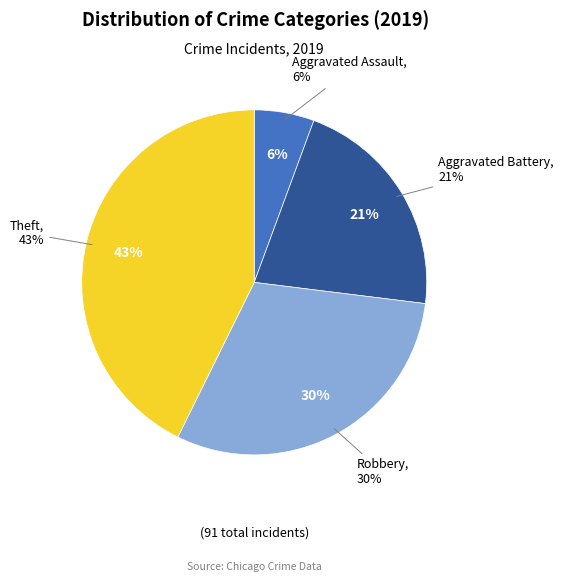

Does any single category account for the majority?

No